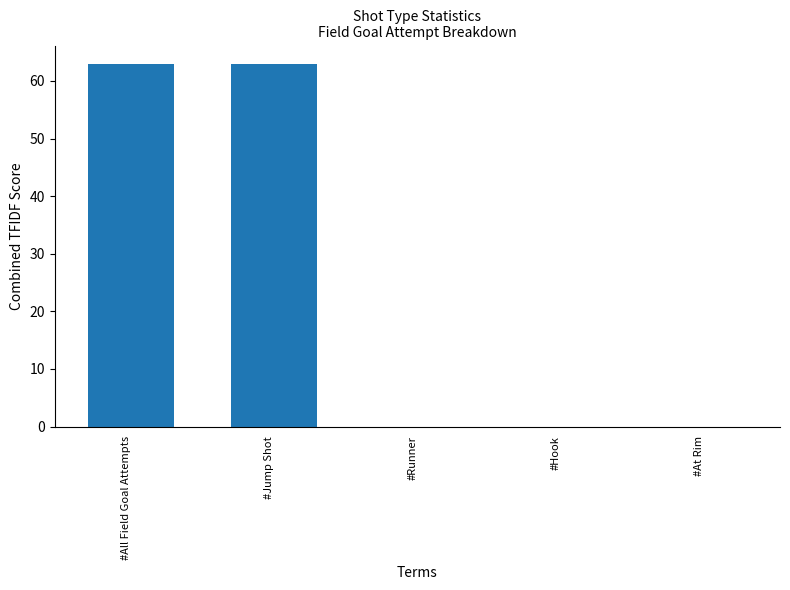

True or false: the data shows 0 at #Hook.

True